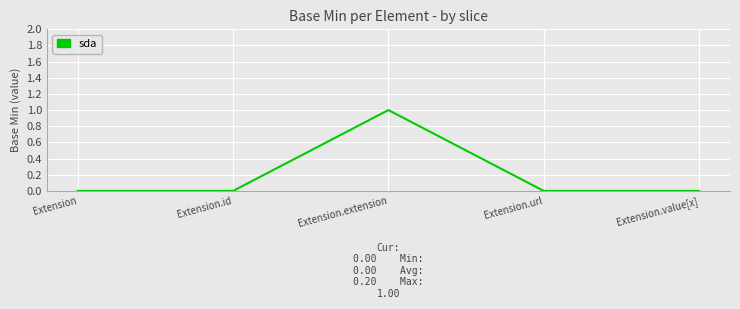

What position from the right is Extension.extension?

3